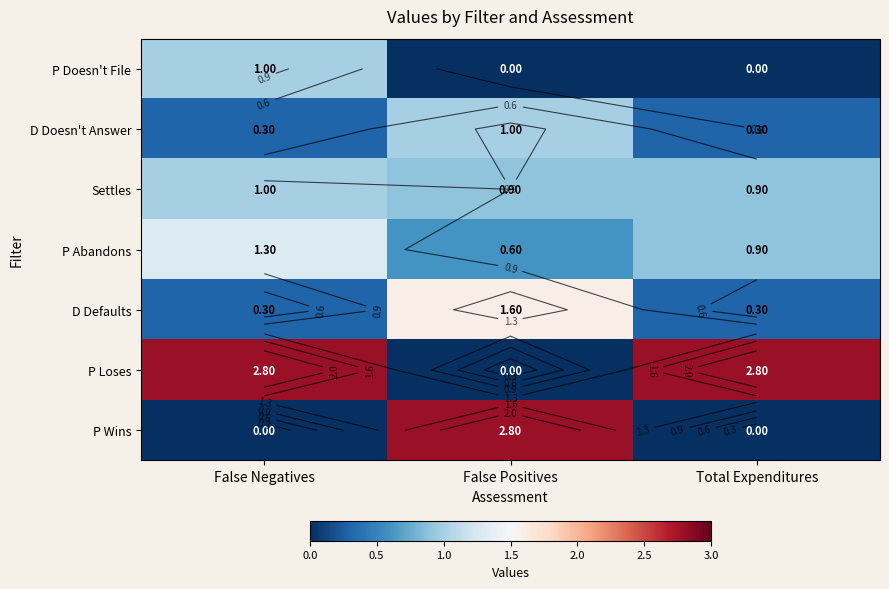

What is the spread (max minus min) of values at Total Expenditures?

2.8